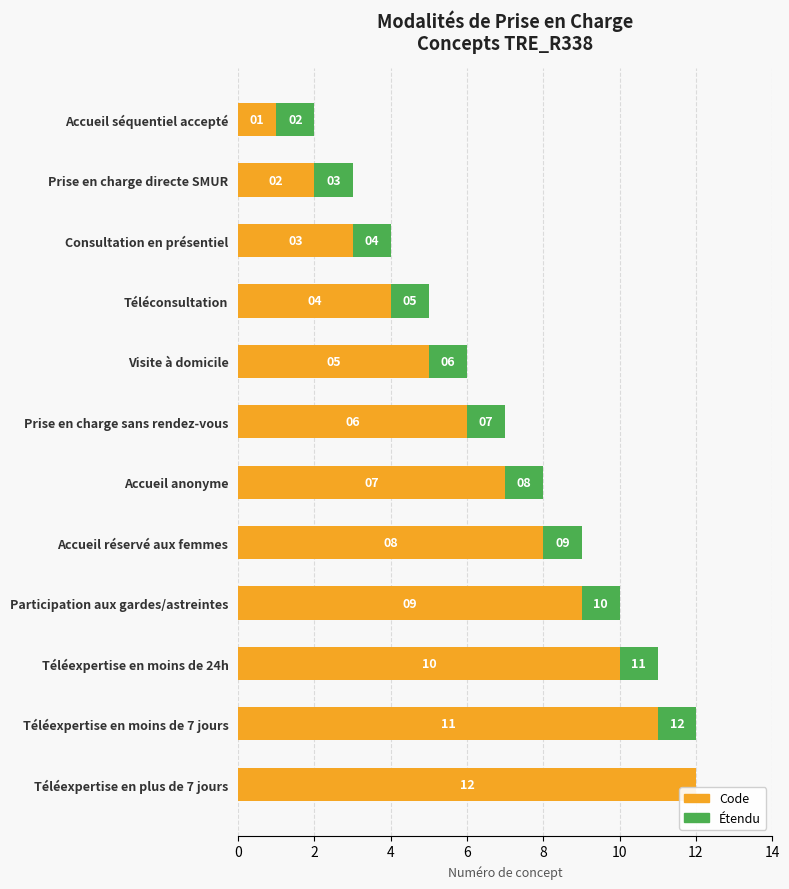

Which category has the highest value in the Code series?

Téléexpertise en plus de 7 jours